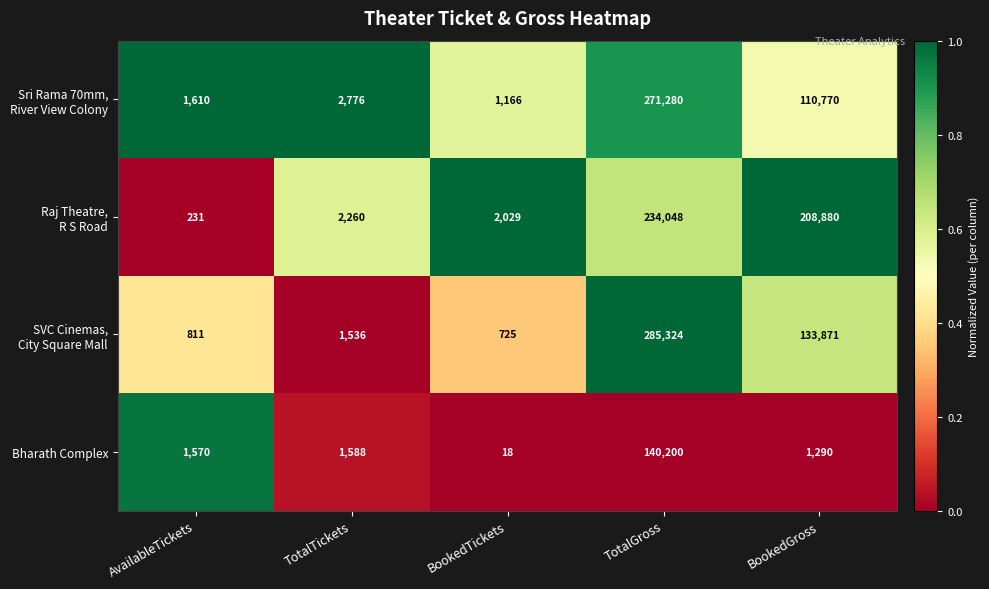

What is the difference between the maximum and second lowest values in the Bharath Complex series?

138910